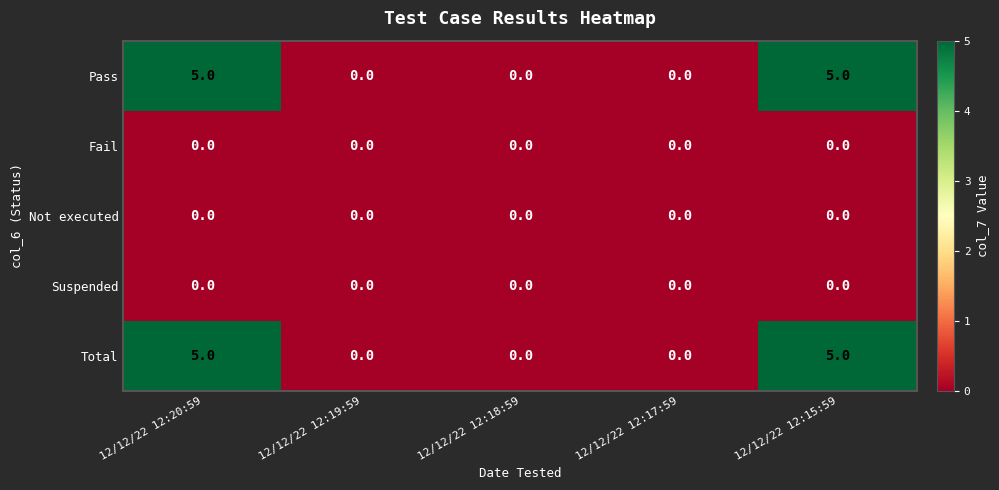

How many Total values are between 0 and 5?

5